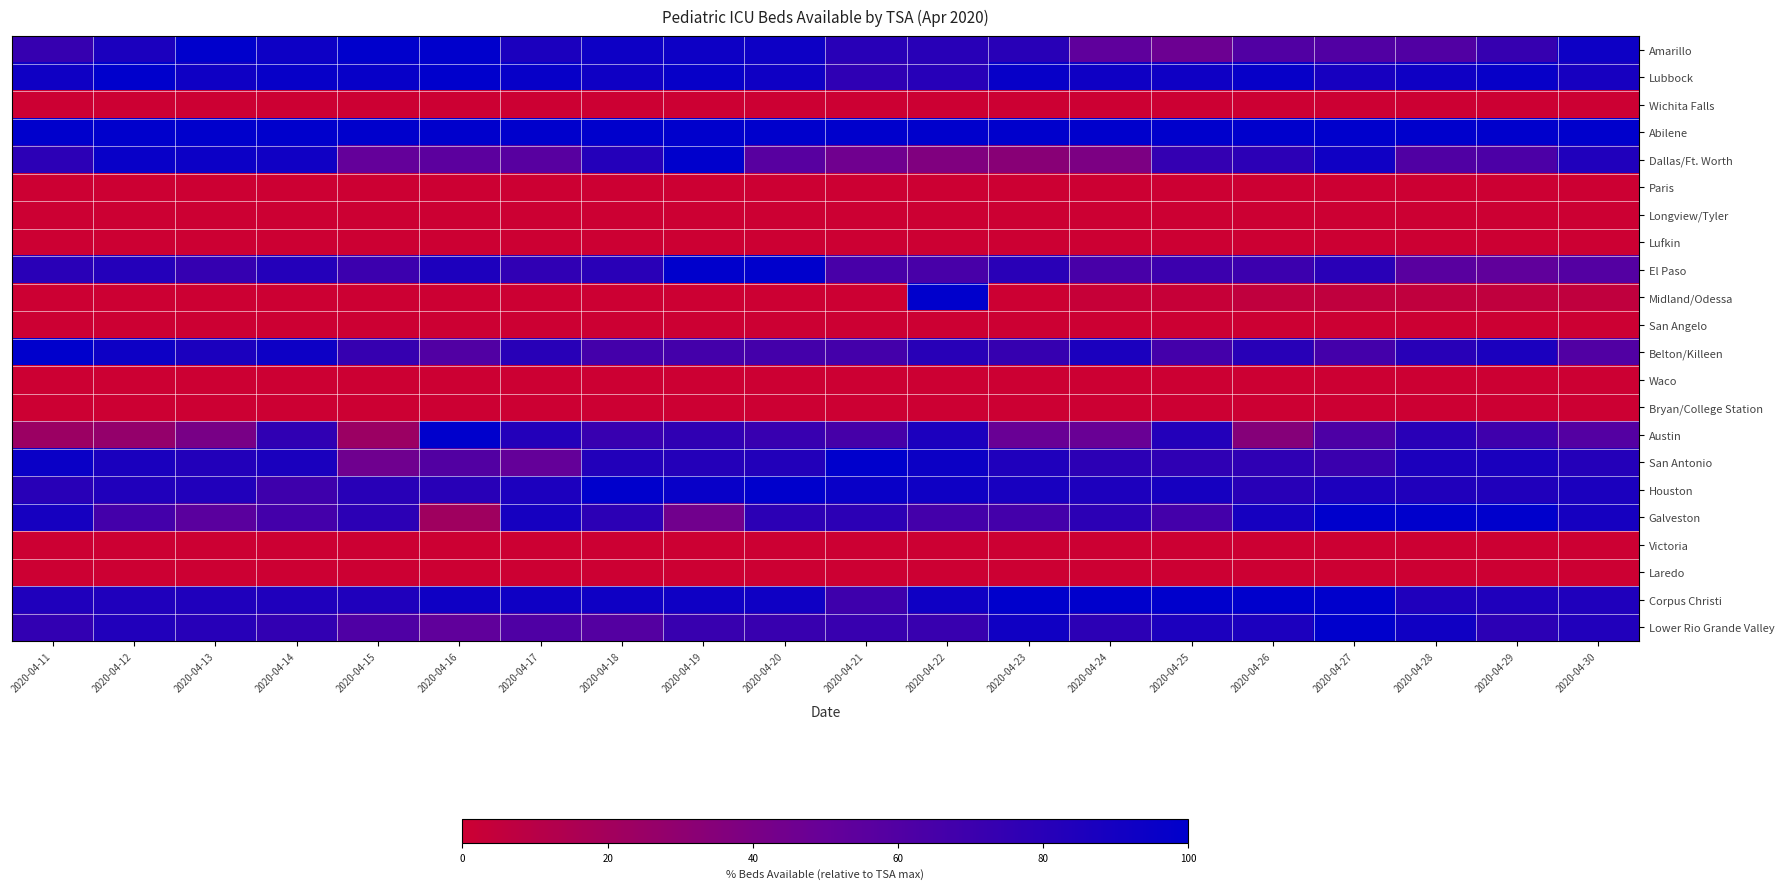

What is the difference between the highest and lowest values at 2020-04-30?

100.0